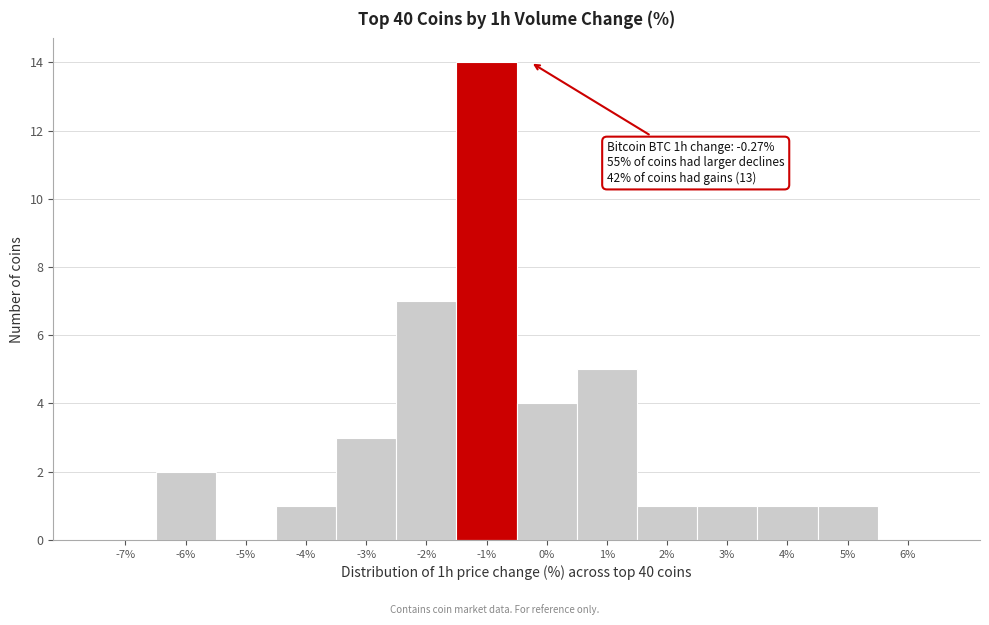

Reading left to right, what are all the values shown in this chart?

-7%=0	-6%=2	-5%=0	-4%=1	-3%=3	-2%=7	-1%=14	0%=4	1%=5	2%=1	3%=1	4%=1	5%=1	6%=0